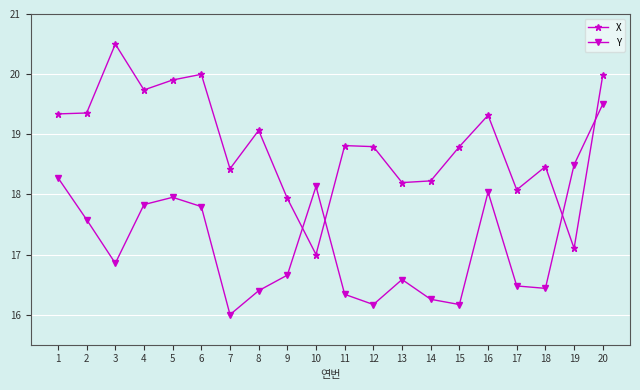

Is the value of X at 8 greater than the value of Y at 15?

Yes